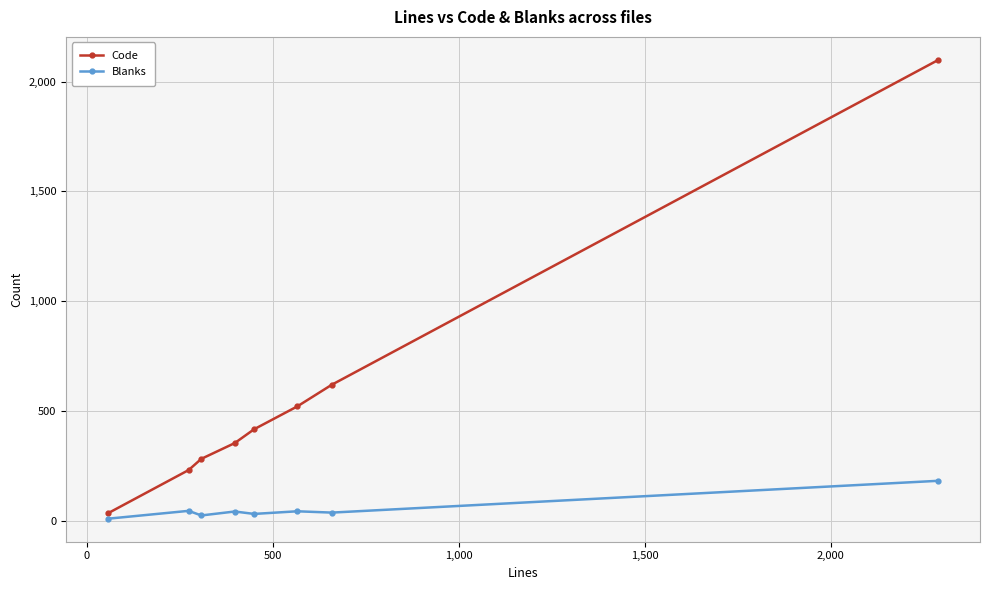

True or false: Code has more than 2 interior local peaks.

False